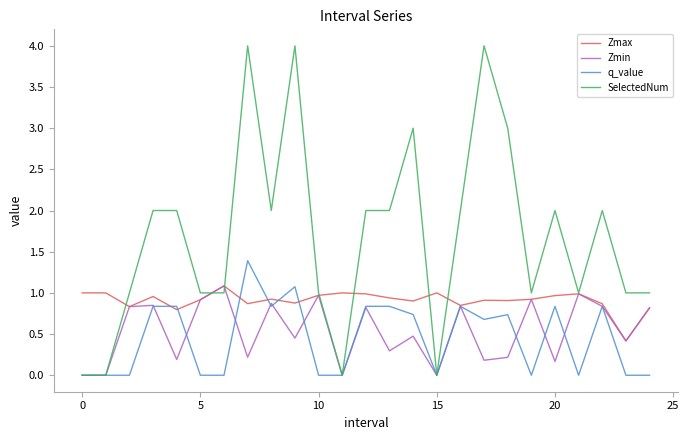

Which series has the largest range (max minus min)?

SelectedNum